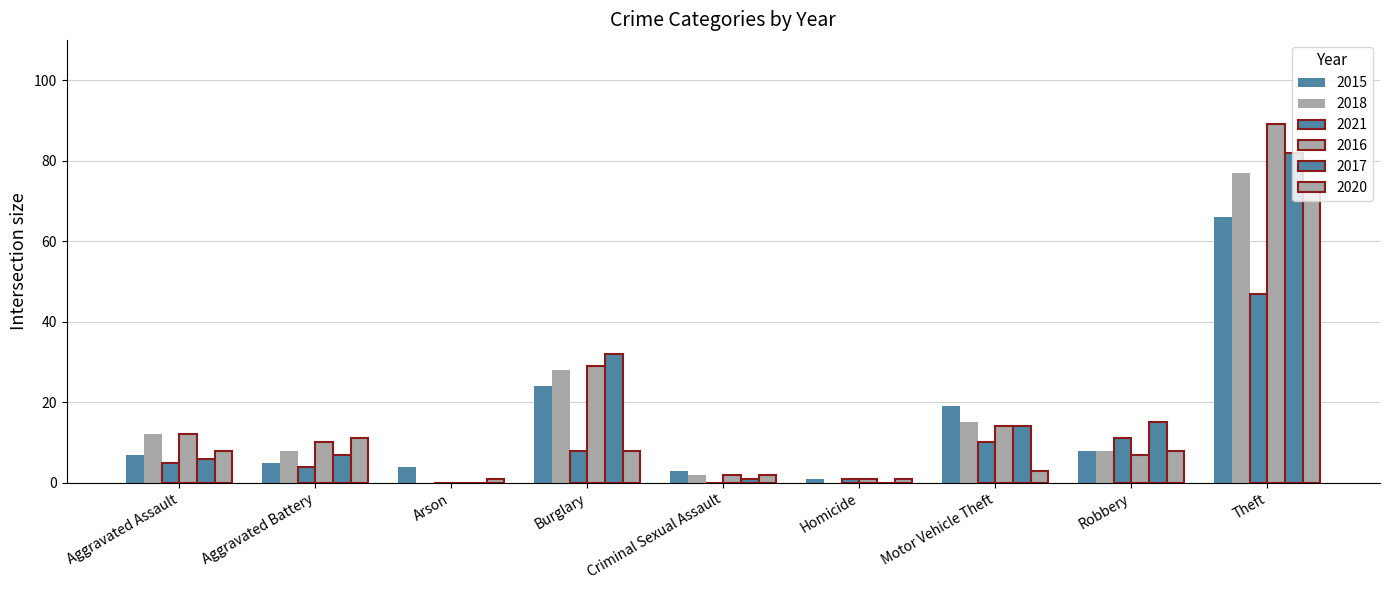

List the series in order of their peak value, highest first.

2016, 2017, 2018, 2020, 2015, 2021